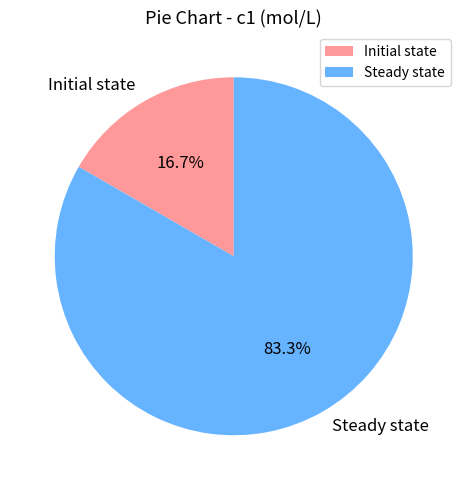

Rank the categories by value from lowest to highest.

Initial state, Steady state